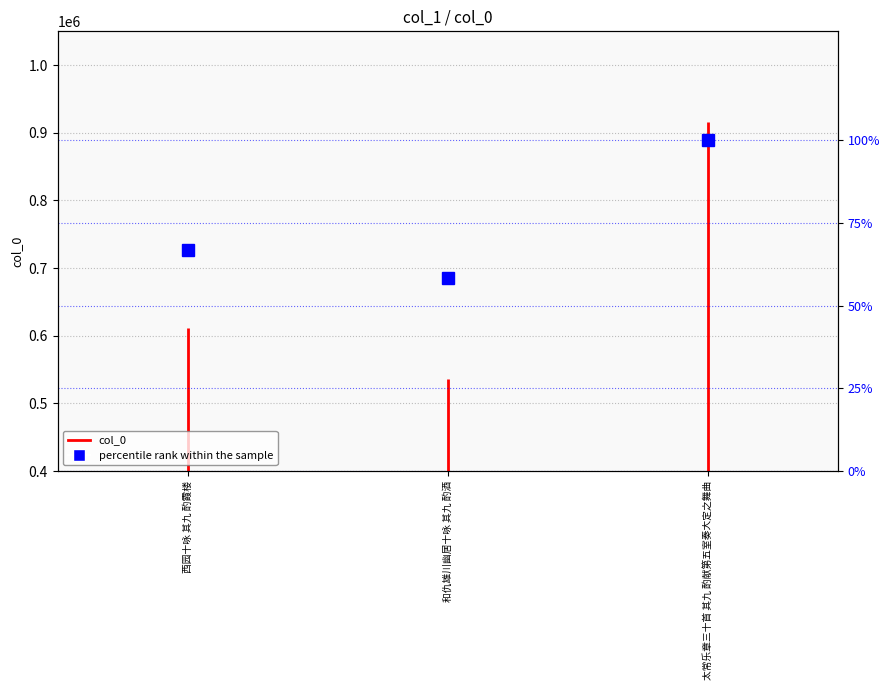

What is the label of the 1st point from the left?

西园十咏 其九 酌霞楼